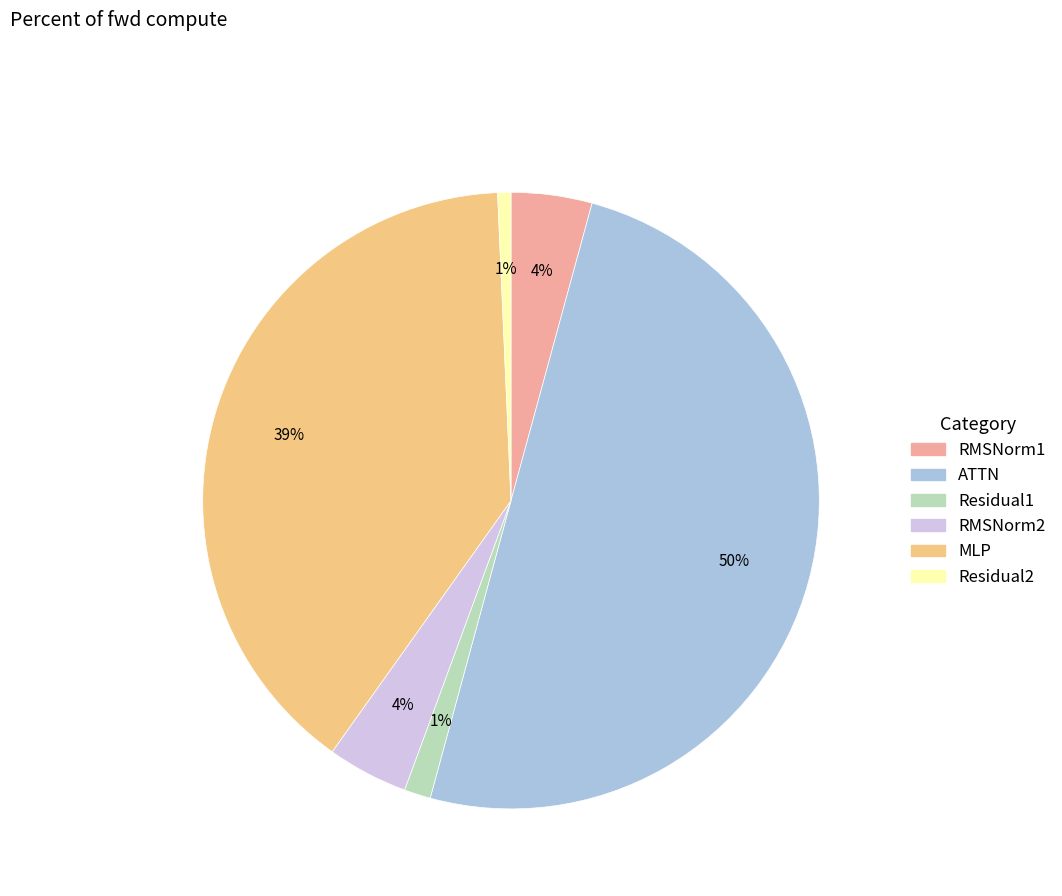

To the nearest percent, what percentage of the pie is RMSNorm1?

4%